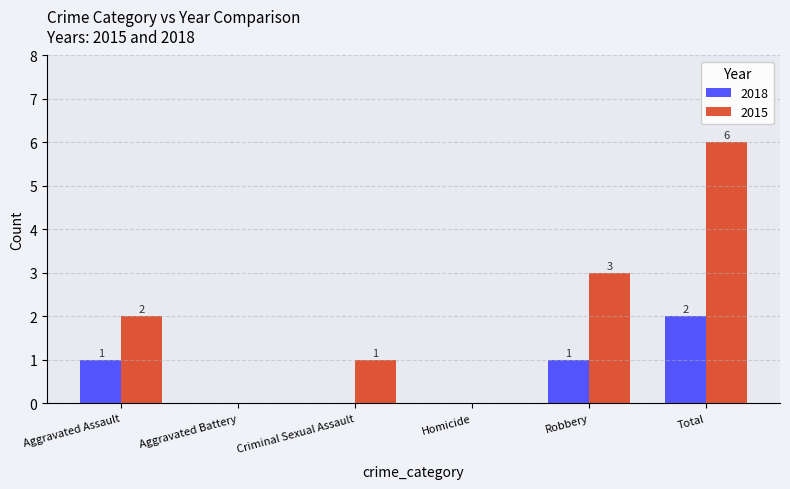

Read the 2018 value at Aggravated Assault.

1